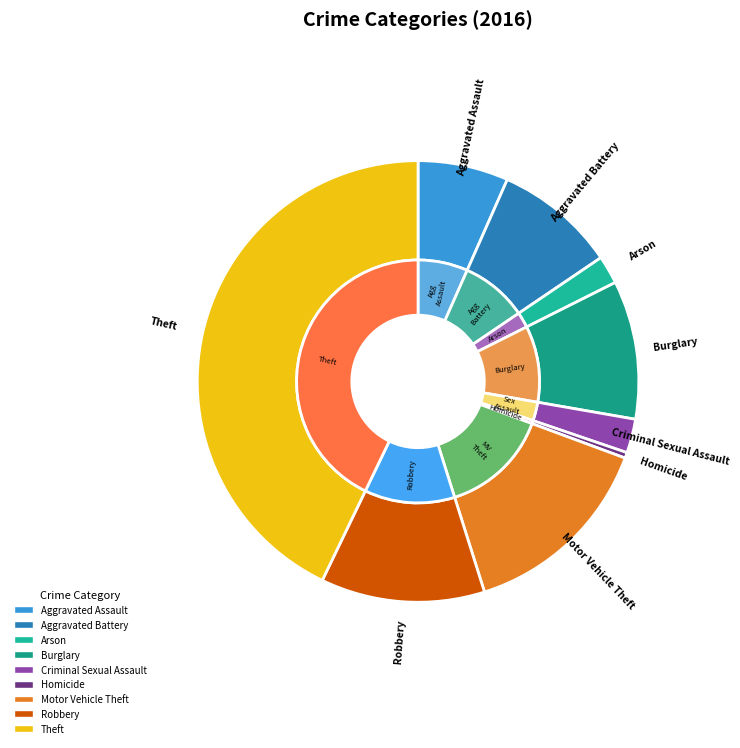

Rank the categories by value from lowest to highest.

Homicide, Arson, Criminal Sexual Assault, Aggravated Assault, Aggravated Battery, Burglary, Robbery, Motor Vehicle Theft, Theft